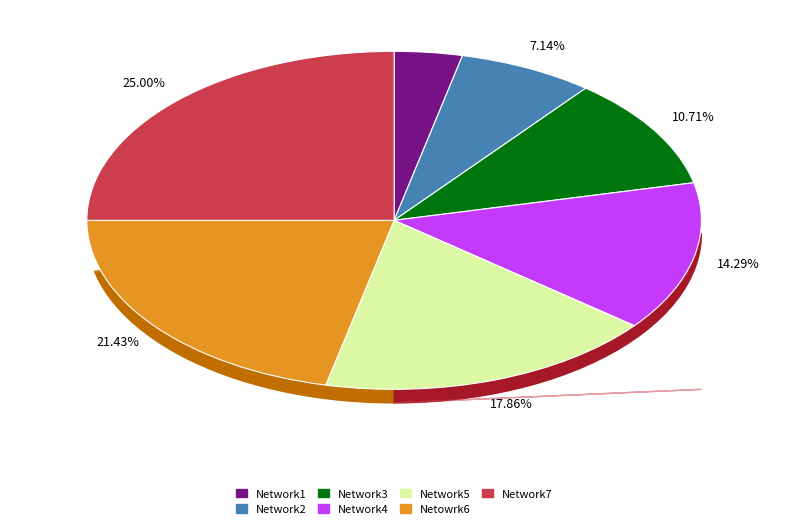

To the nearest percent, what portion does Network3 represent?

11%